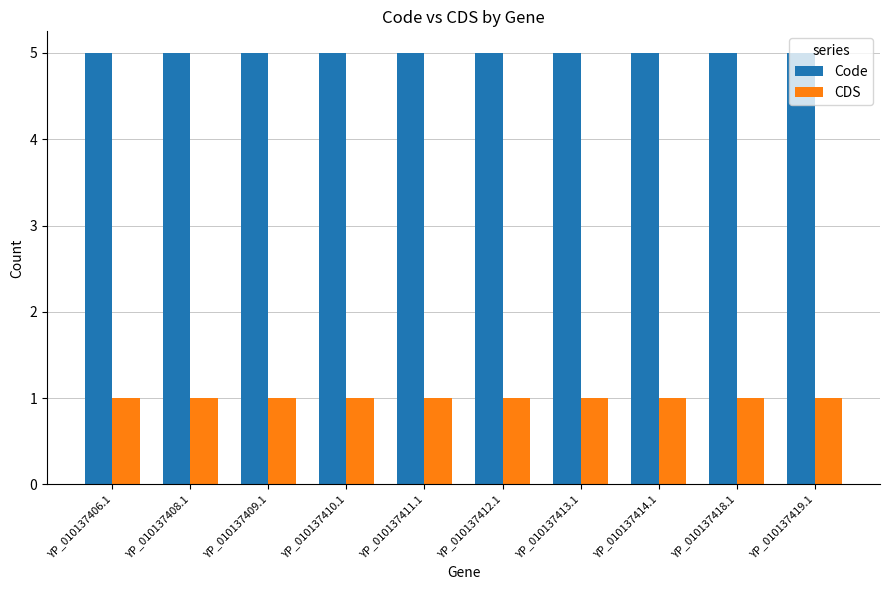

List the series in order of their peak value, highest first.

Code, CDS